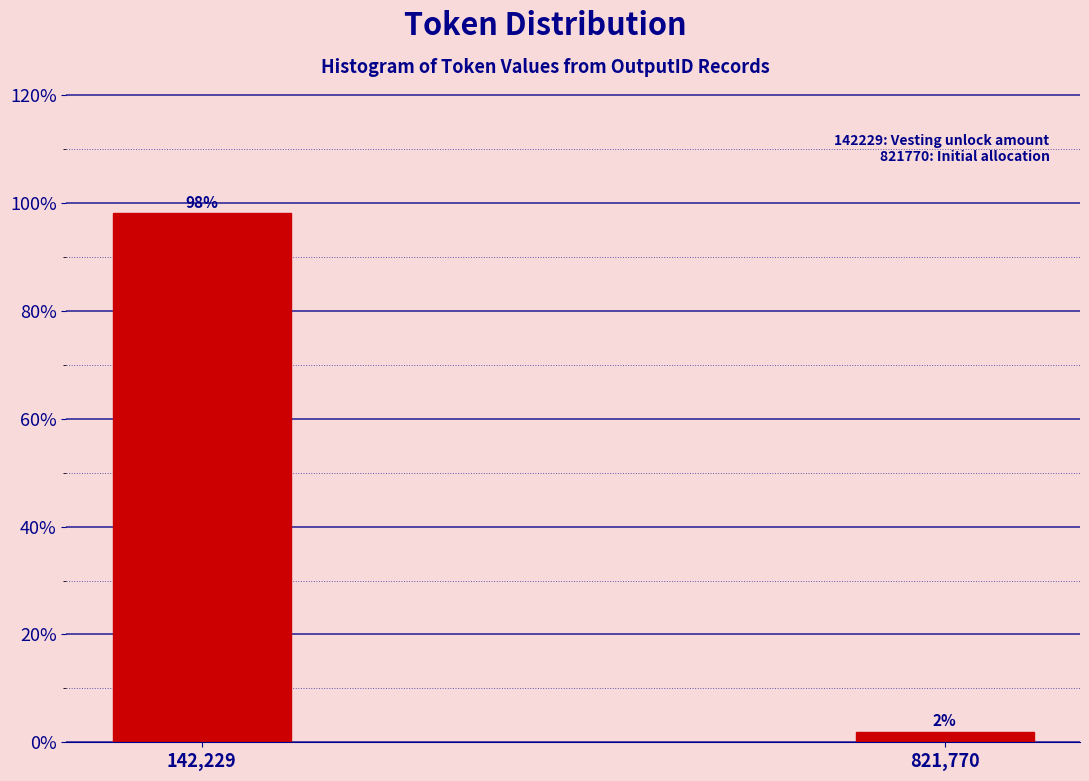

What value does the data have at 142,229?

98.1